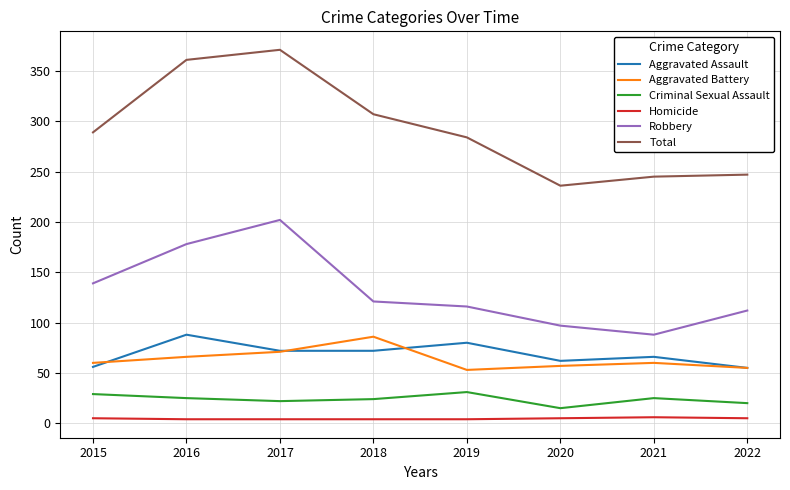

Which series has the widest spread of values?

Total